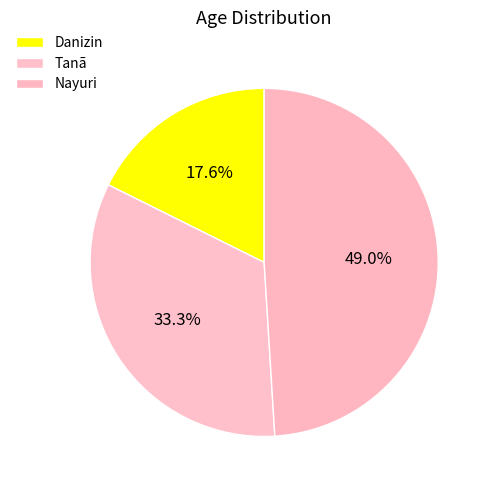

Which slice is the largest?

Nayuri